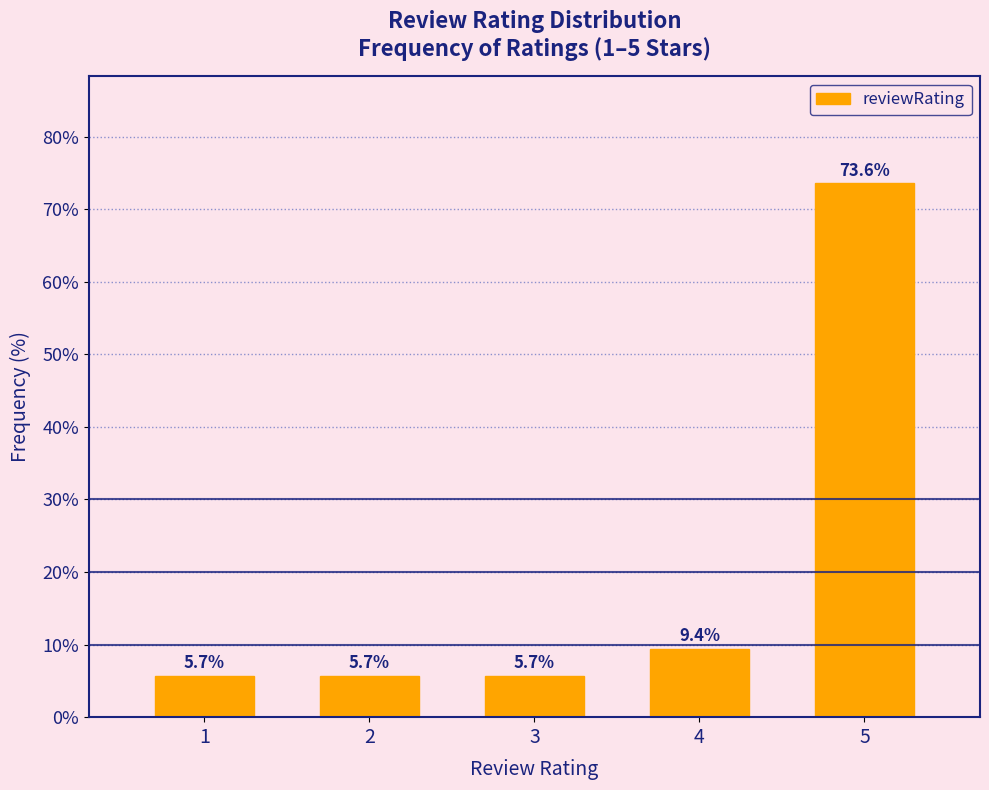

Reading left to right, extract all data points from this chart.

1=5.7	2=5.7	3=5.7	4=9.4	5=73.6